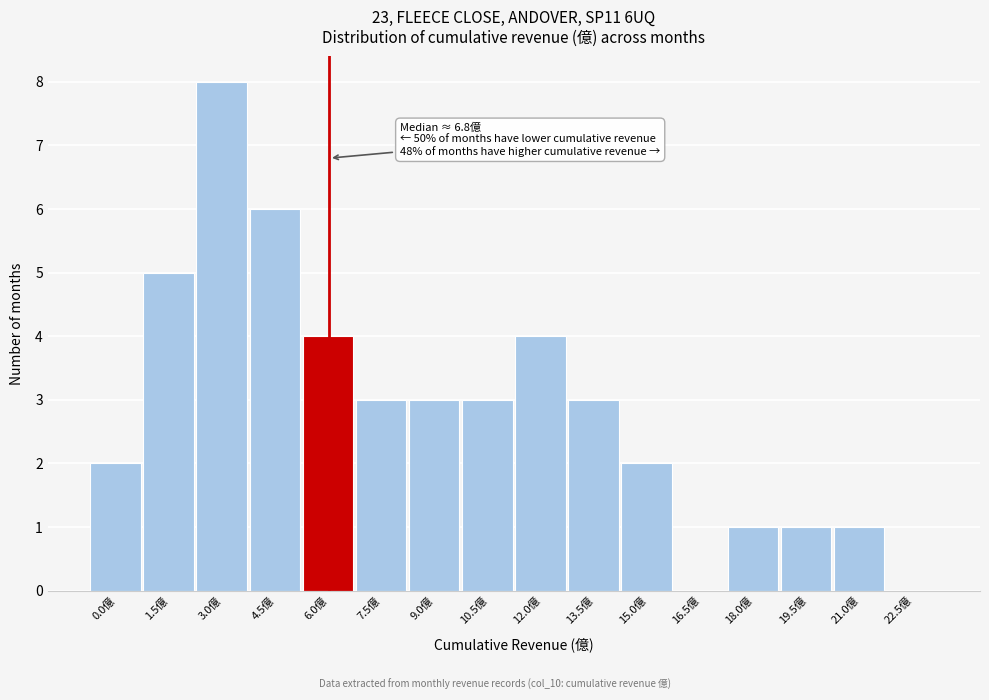

Reading left to right, extract all data points from this chart.

0.0億=2	1.5億=5	3.0億=8	4.5億=6	6.0億=4	7.5億=3	9.0億=3	10.5億=3	12.0億=4	13.5億=3	15.0億=2	16.5億=0	18.0億=1	19.5億=1	21.0億=1	22.5億=0